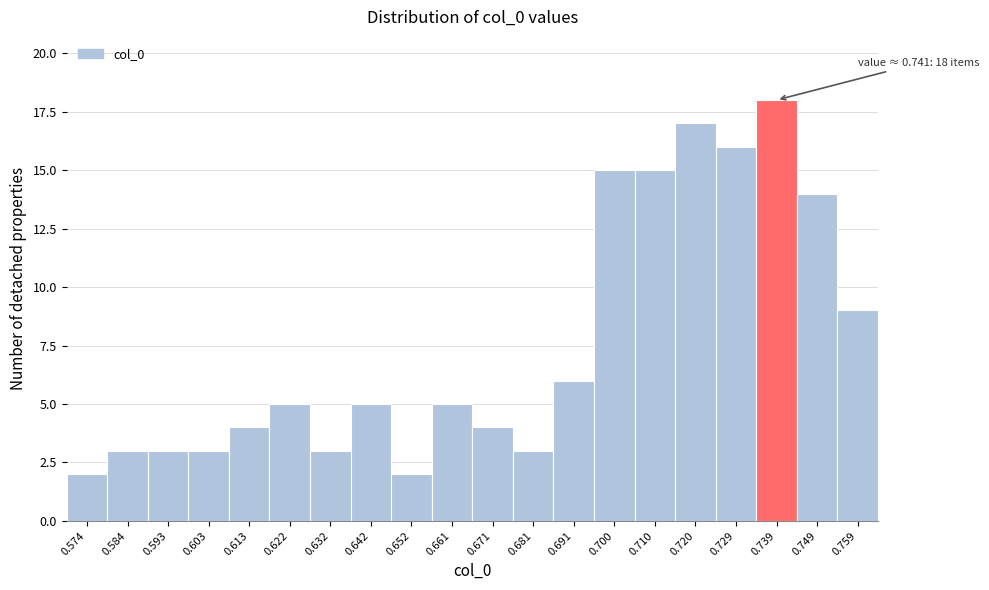

Over which range of the x-axis is the bar tallest?

0.734 to 0.744